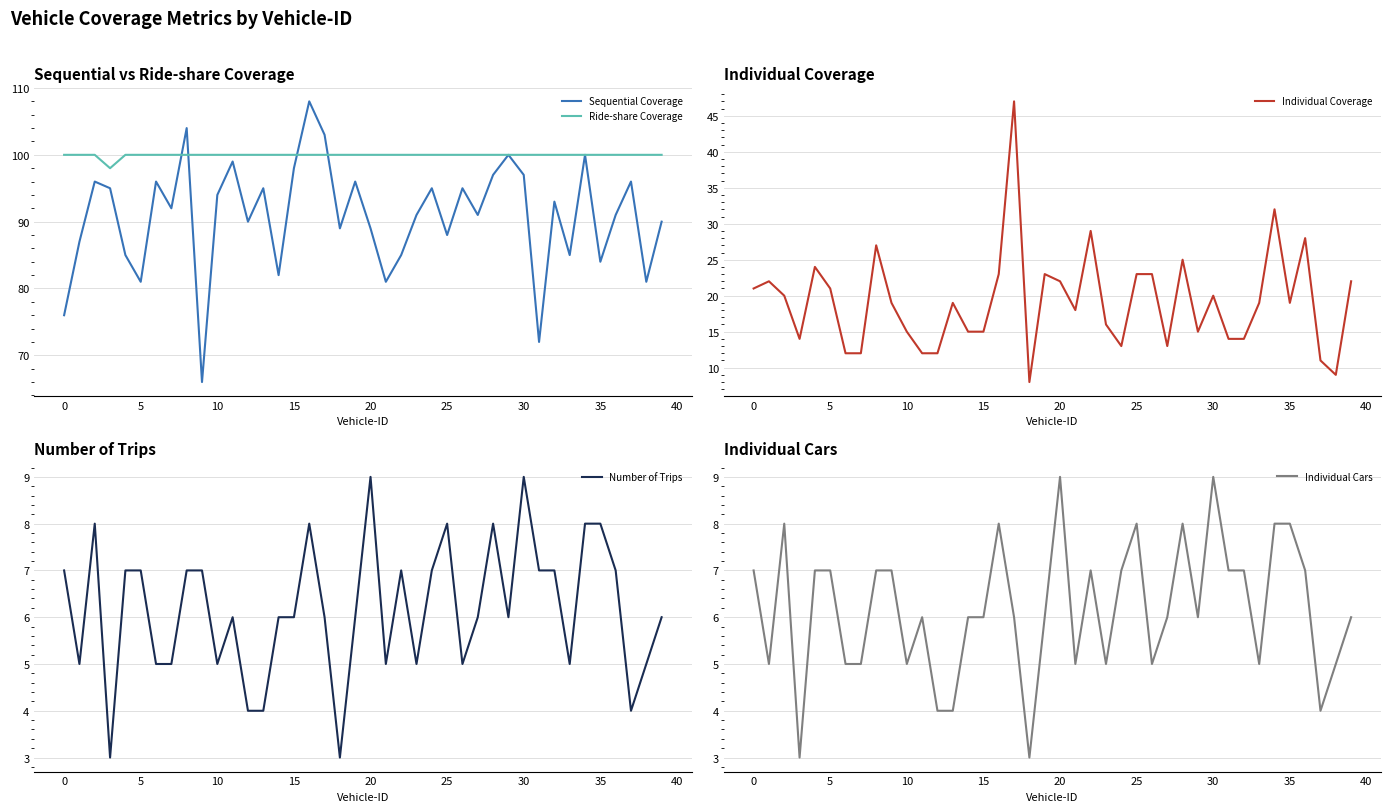

How many values in the Sequential Coverage series exceed 92?

19